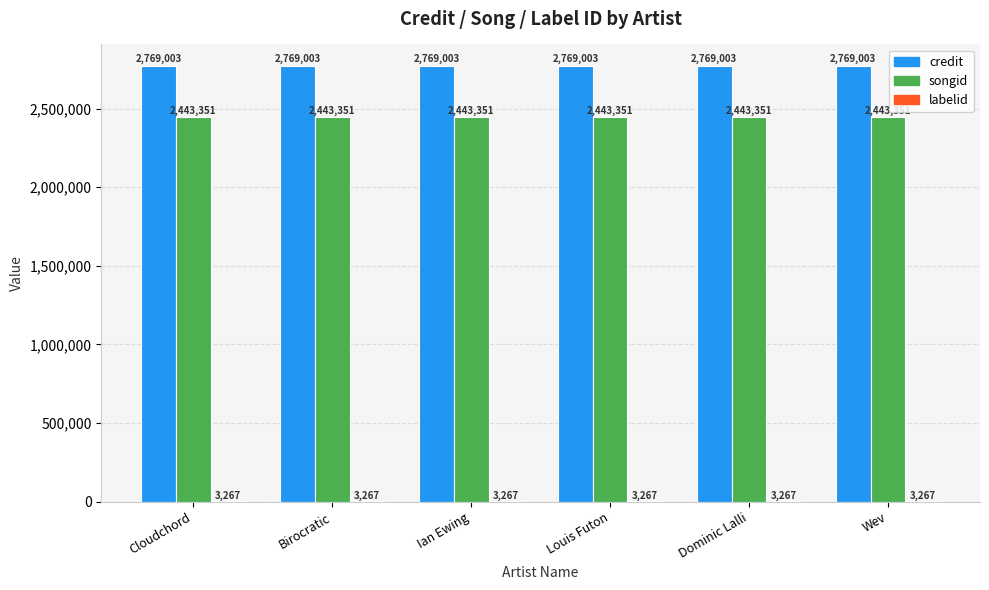

What is the approximate value of credit at Cloudchord?

2769003